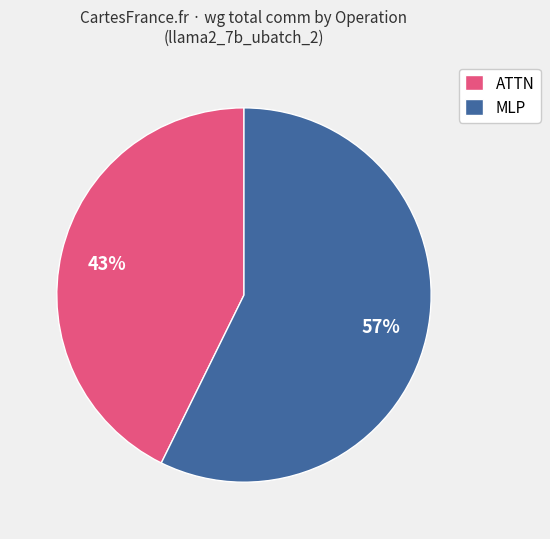

Is there any slice that represents more than half of the pie?

Yes